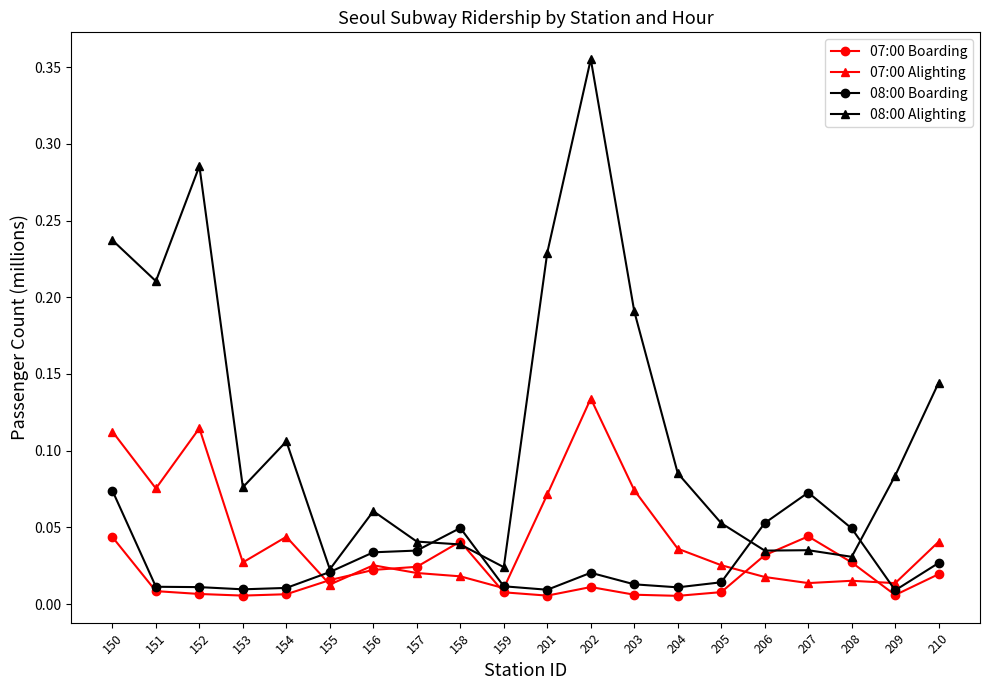

Which series changed the most between 156 and 159?

08:00 Alighting